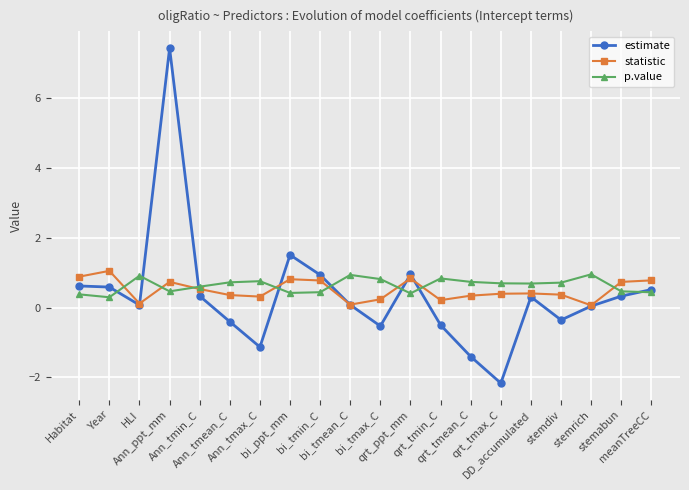

What is the maximum value shown in the chart?

7.4